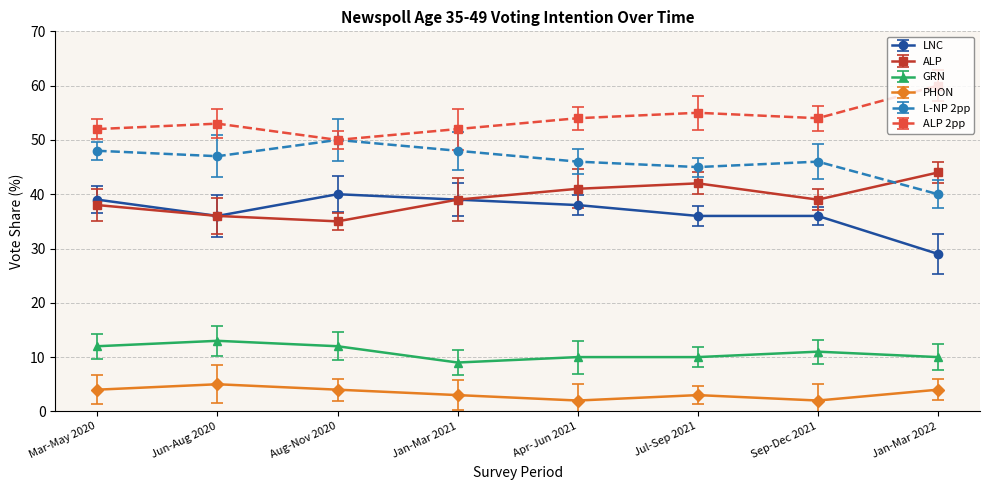

What position from the right is Jun-Aug 2020?

7